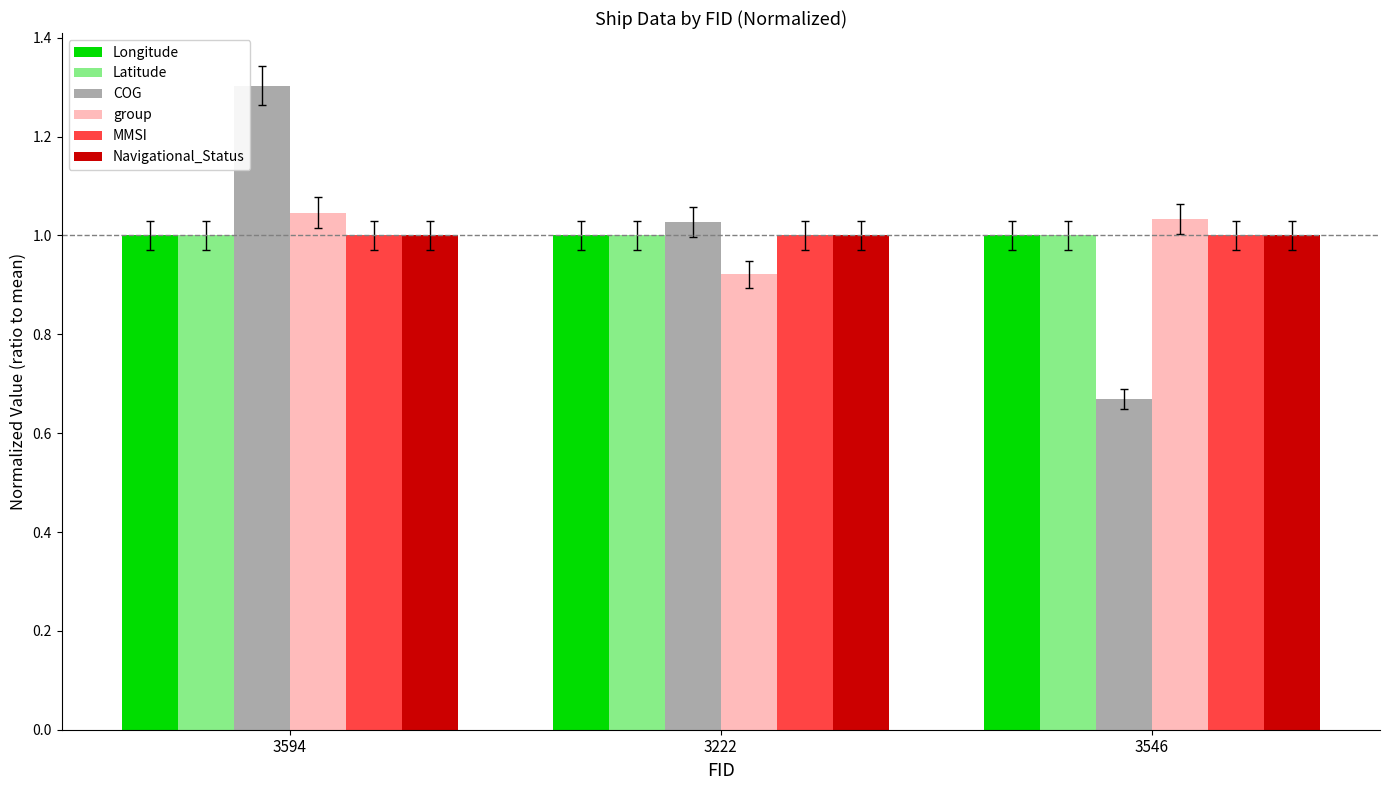

At how many categories does at least one series exceed 0?

3